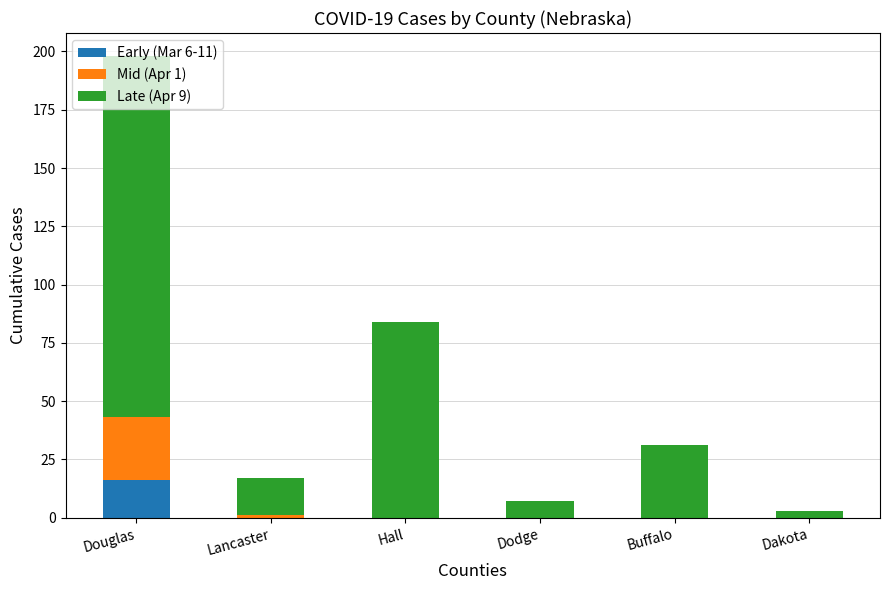

The Early (Mar 6-11) series shows 0 at Lancaster. True or false?

True